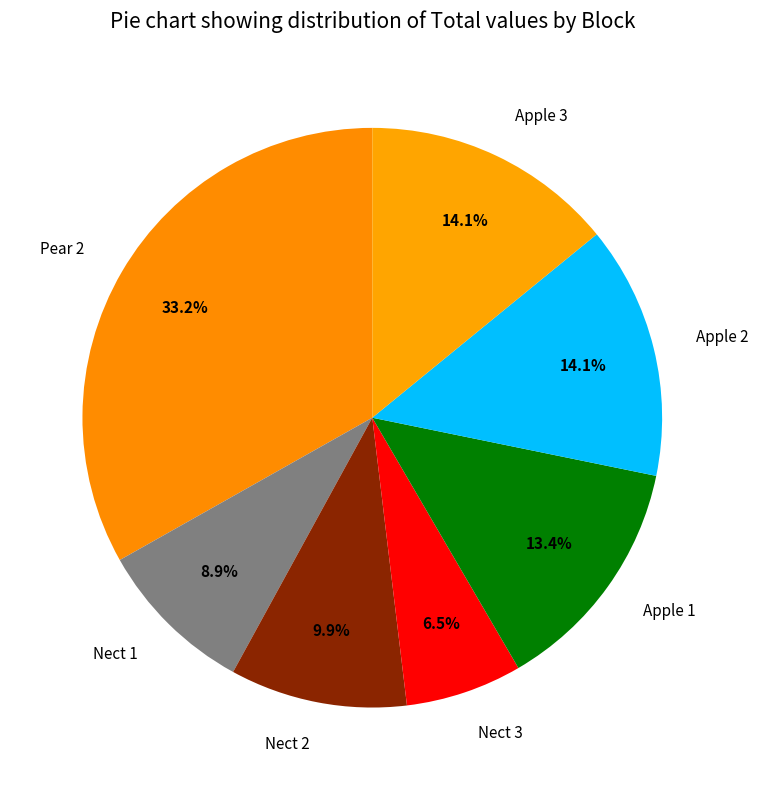

The Nect 1 slice represents 9% of the pie. True or false?

True